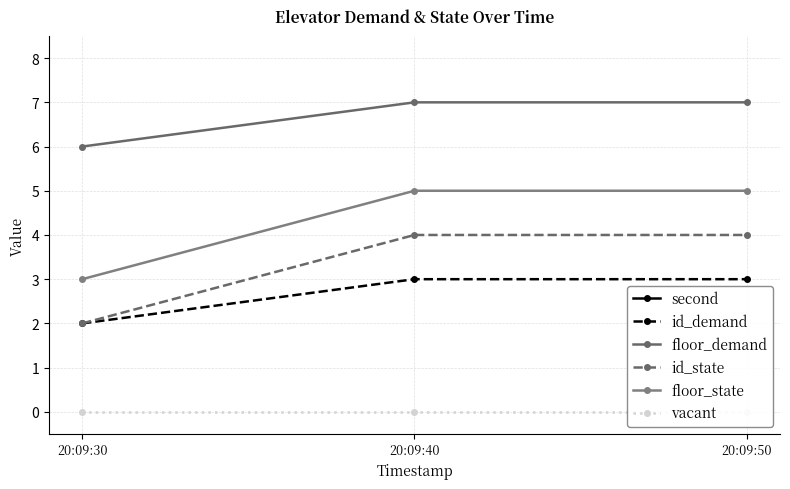

Reading right to left, transcribe all the data shown in this chart.

second: 20:09:50=50	20:09:40=40	20:09:30=30
id_demand: 20:09:50=3	20:09:40=3	20:09:30=2
floor_demand: 20:09:50=7	20:09:40=7	20:09:30=6
id_state: 20:09:50=4	20:09:40=4	20:09:30=2
floor_state: 20:09:50=5	20:09:40=5	20:09:30=3
vacant: 20:09:50=0	20:09:40=0	20:09:30=0